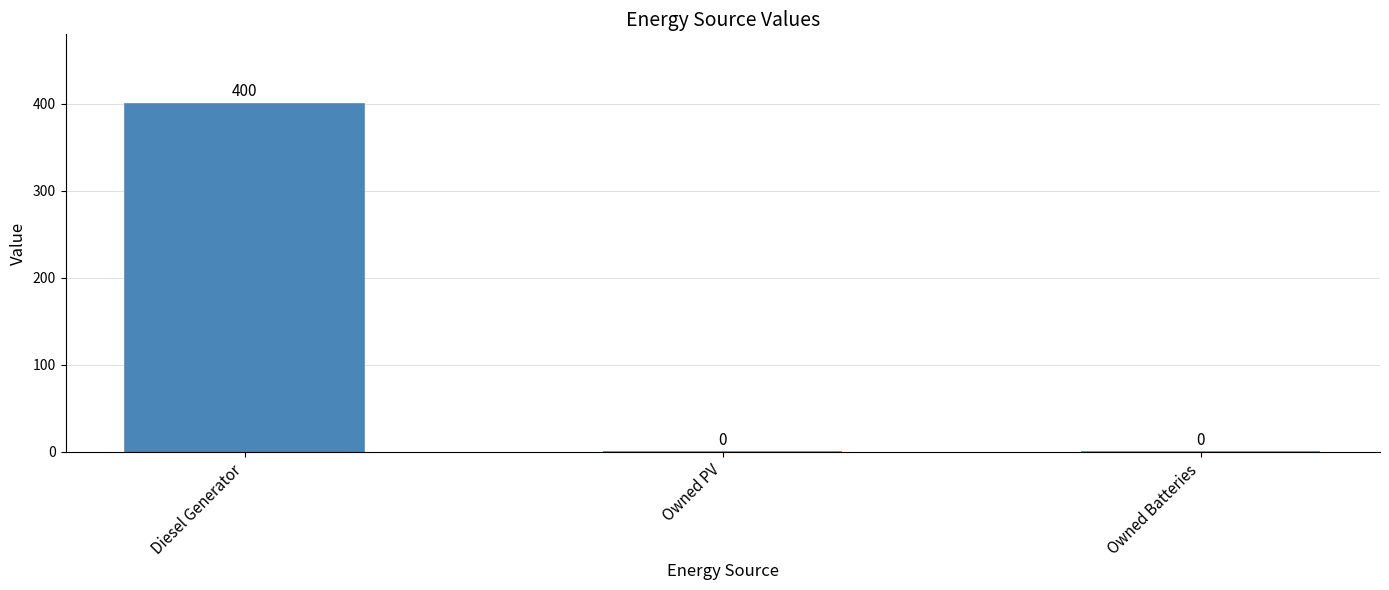

How many values are between 0 and 400?

3